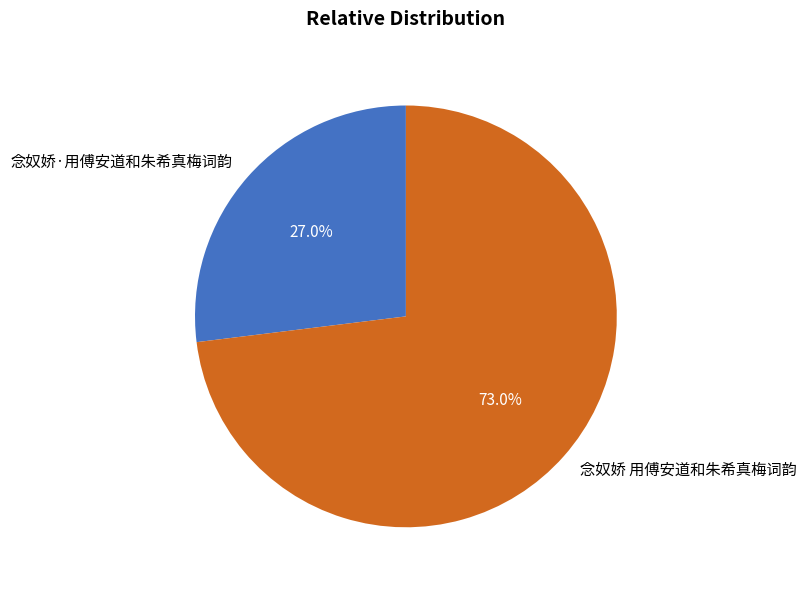

True or false: 念奴娇 用傅安道和朱希真梅词韵 accounts for 73% of the total.

True